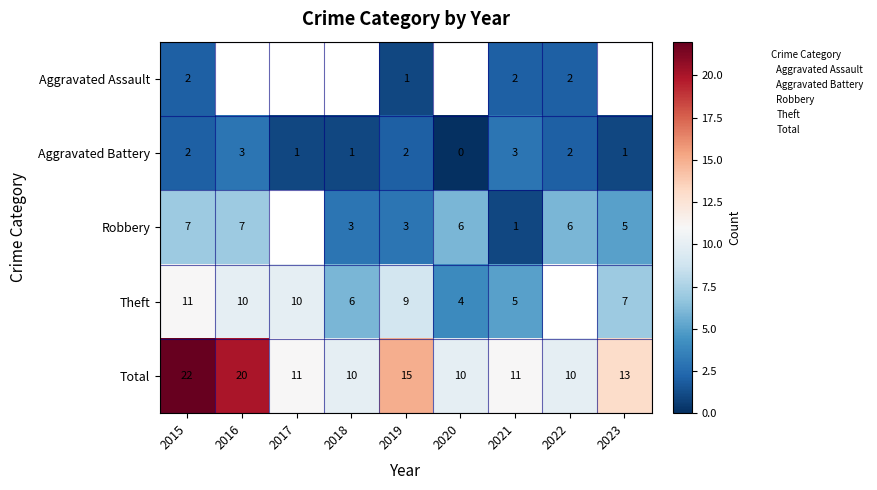

Count the Robbery values in the range 7 to 8.

2